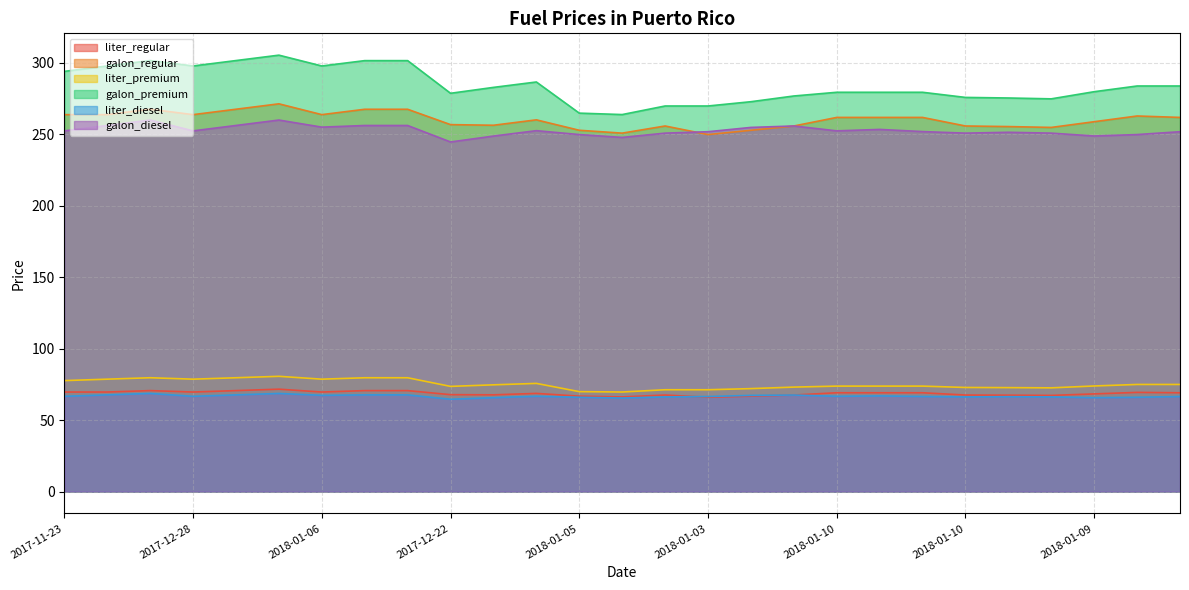

Does the chart have visible grid lines?

Yes